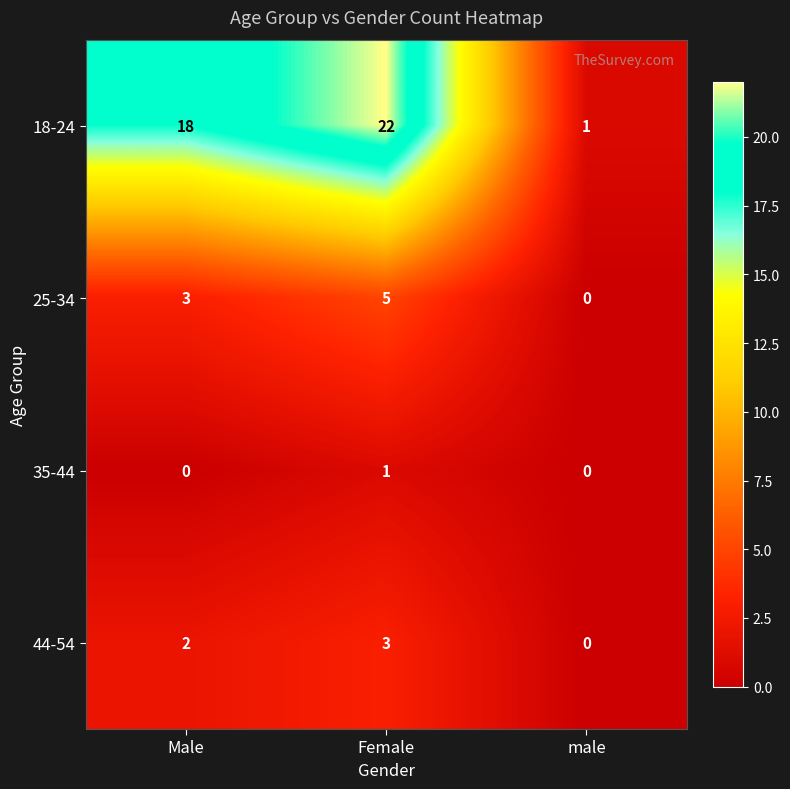

Reading right to left, extract all data points from this chart.

18-24: 1	22	18
25-34: 0	5	3
35-44: 0	1	0
44-54: 0	3	2